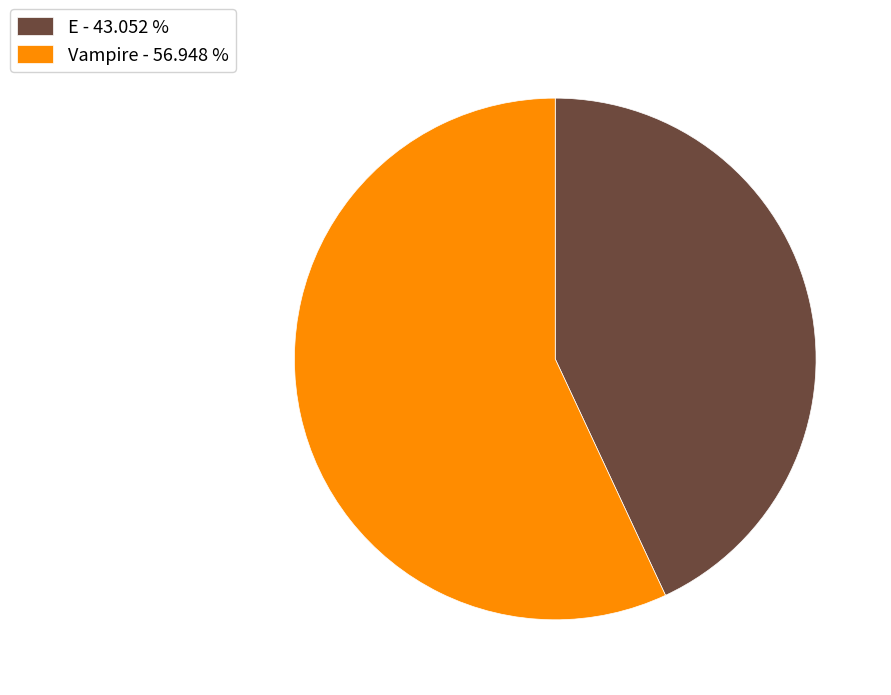

Which slice is the largest?

Vampire